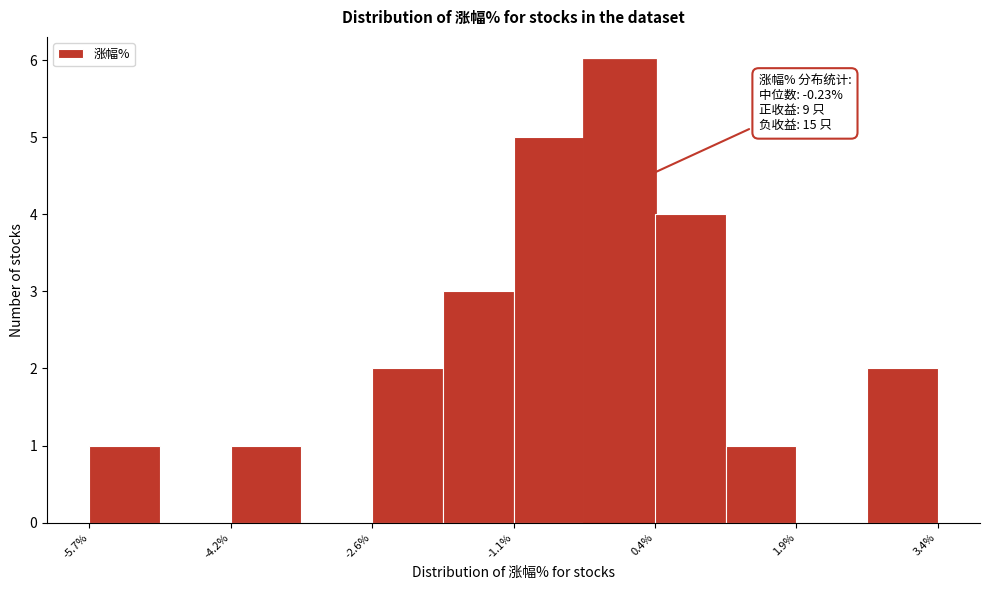

Read against the x-axis, roughly where is the centre of the tallest bar?

0.0